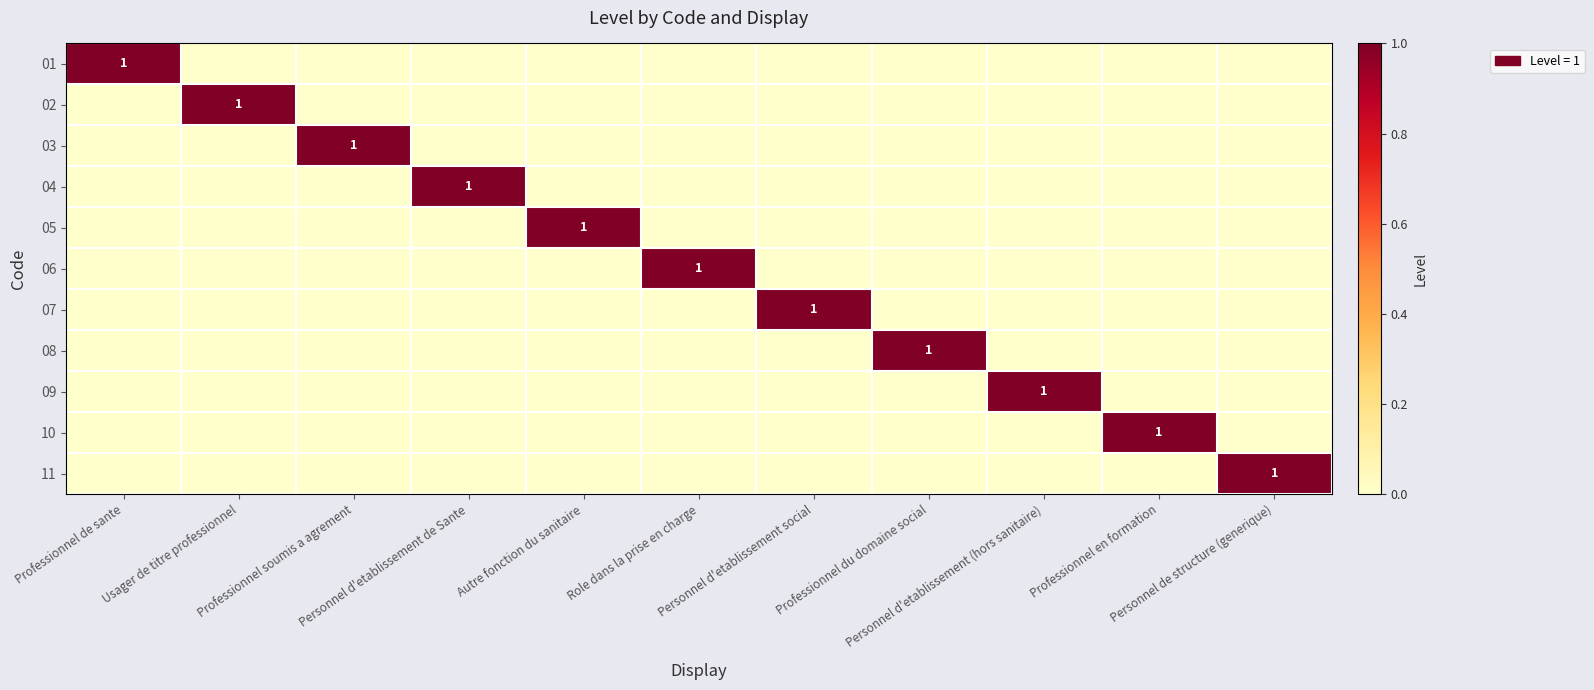

True or false: 04 has a value of 1 at Personnel d'etablissement de Sante.

True